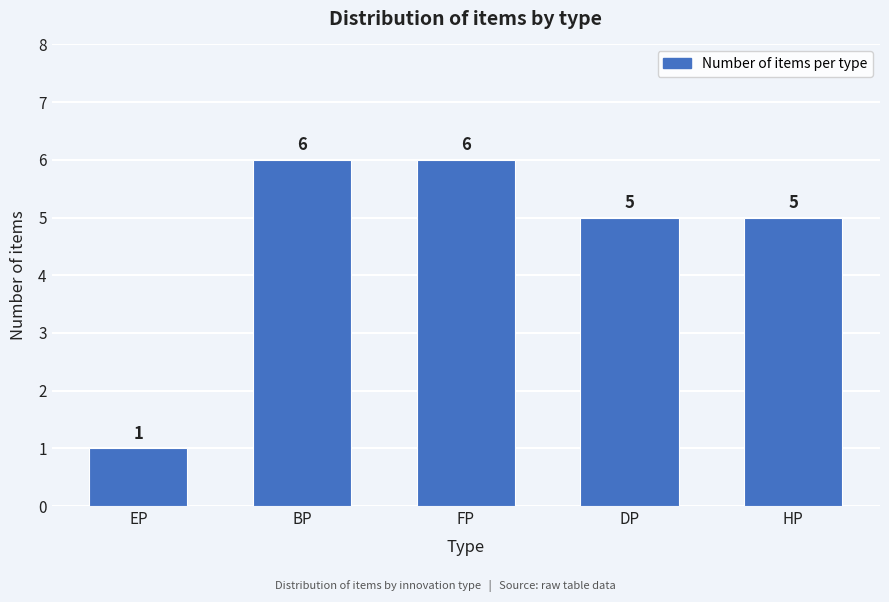

Reading left to right, extract all data points from this chart.

1	6	6	5	5